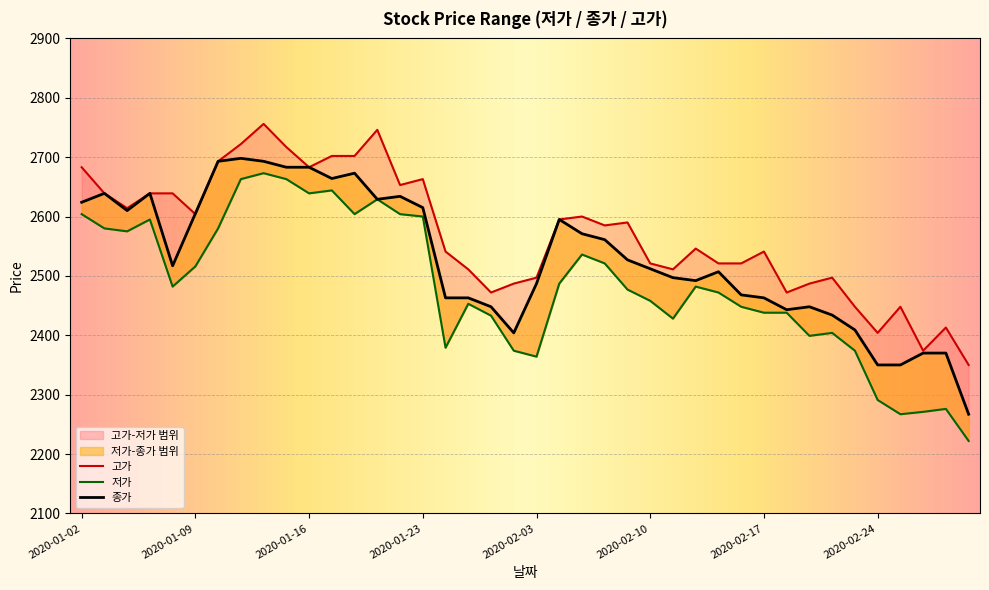

Which series has the widest spread of values?

저가